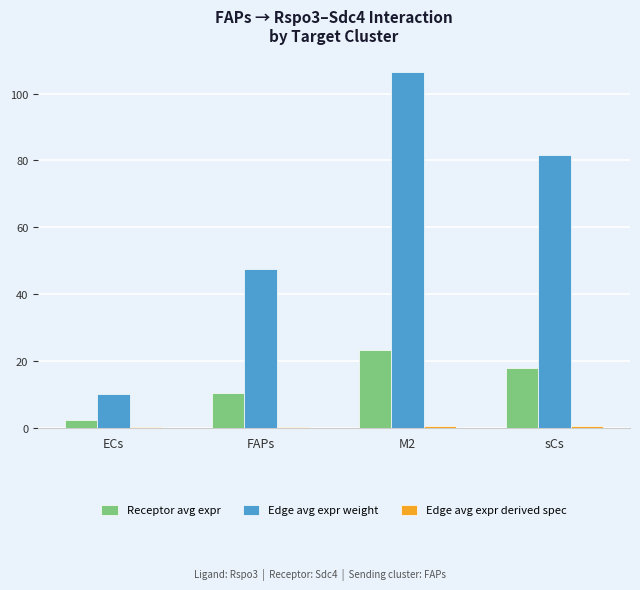

The value of Edge avg expr weight at sCs is 81.6. True or false?

True